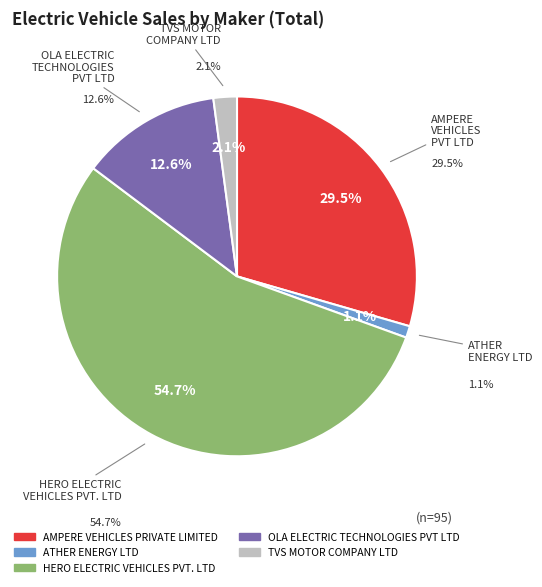

To the nearest percent, what is the average slice percentage?

20%